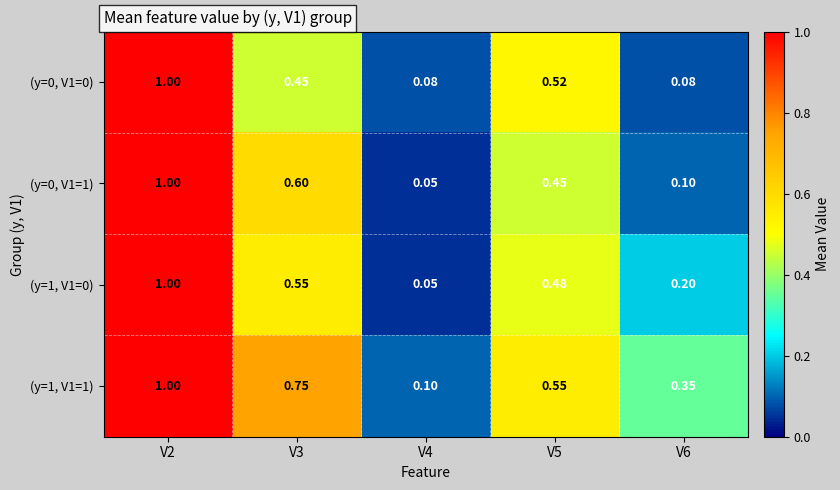

Is the value of (y=0, V1=1) at V3 greater than the value of (y=1, V1=0) at V2?

No